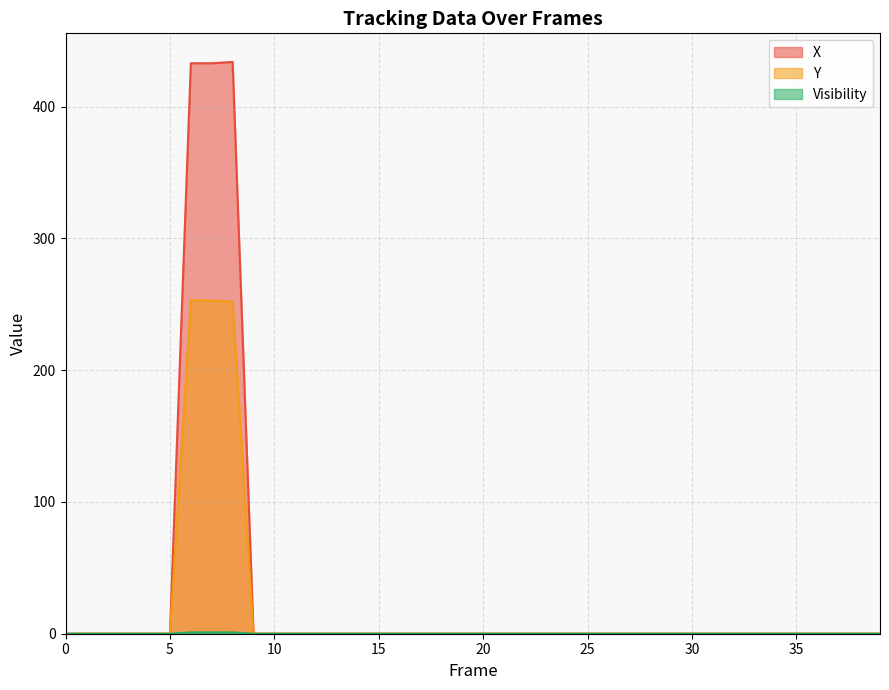

What are all the series names shown in the legend?

X, Y, Visibility